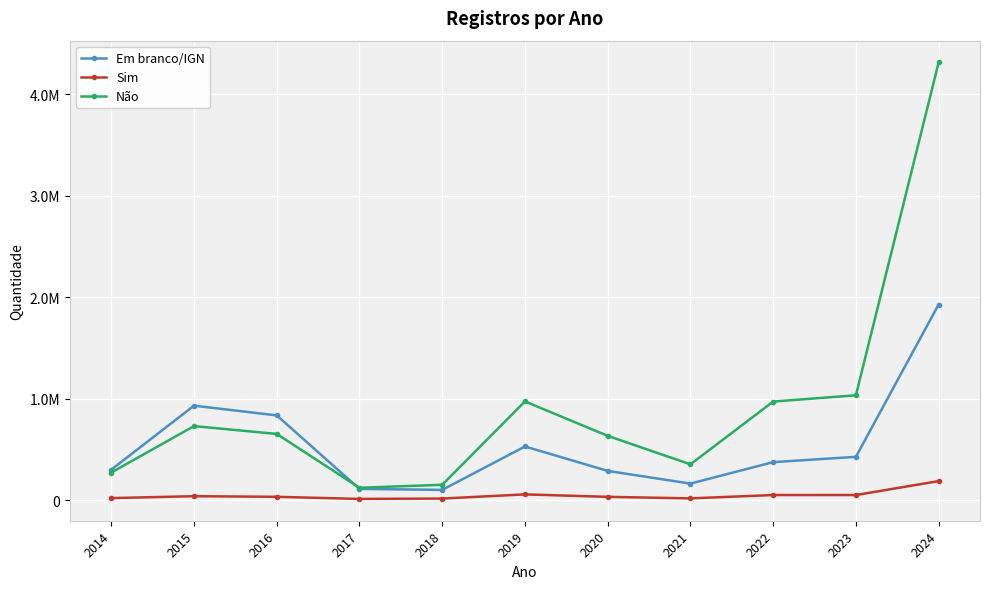

After their last crossing, which series has the higher values: Não or Em branco/IGN?

Não